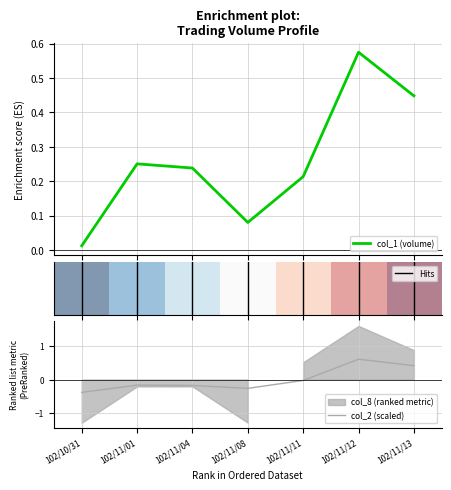

The col_2 (scaled) series shows -0.2 at 102/11/04. True or false?

True